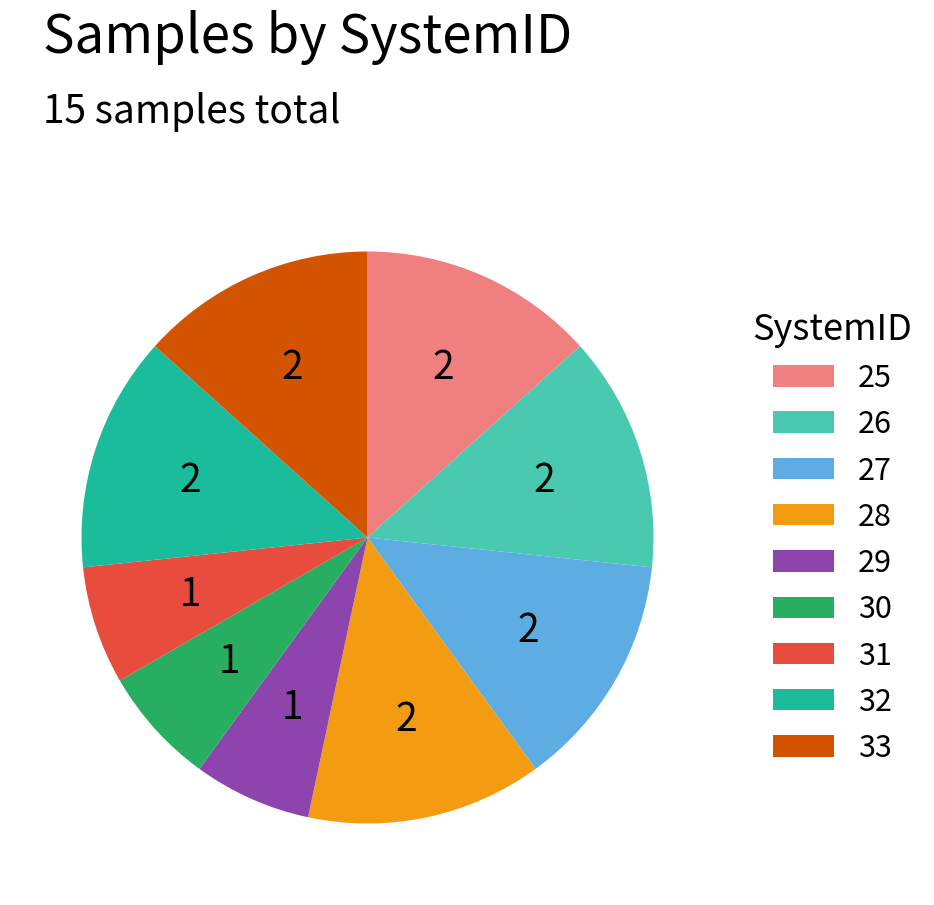

Is there a majority slice in this chart?

No